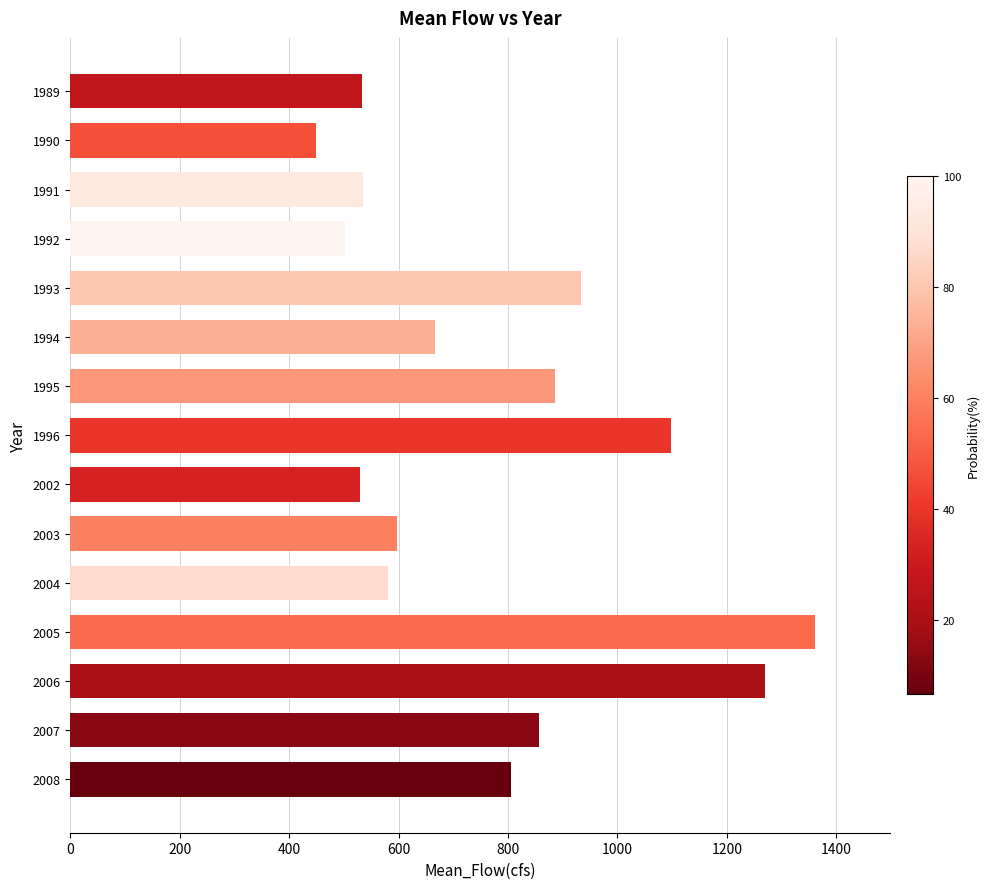

What is the approximate value at 2006?

1269.5